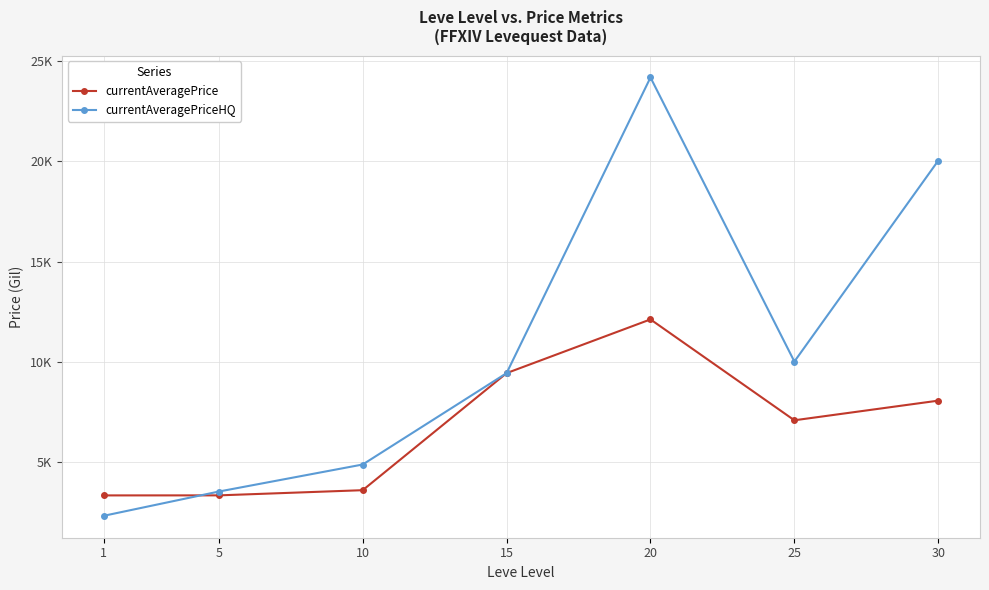

Is it true that currentAveragePrice equals 2921.4 at 15?

False